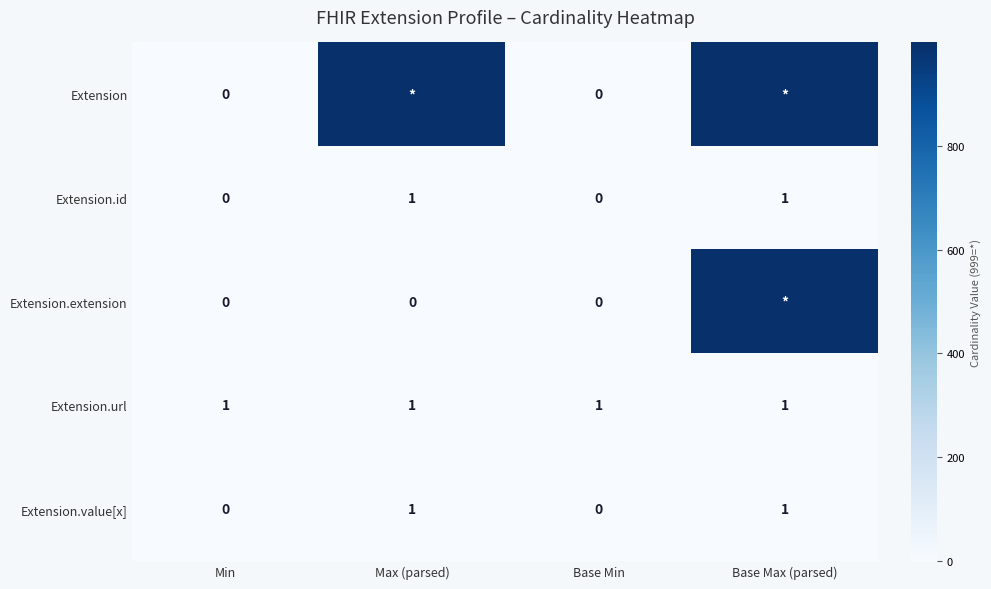

The value of Extension.url at Min is 1. True or false?

True